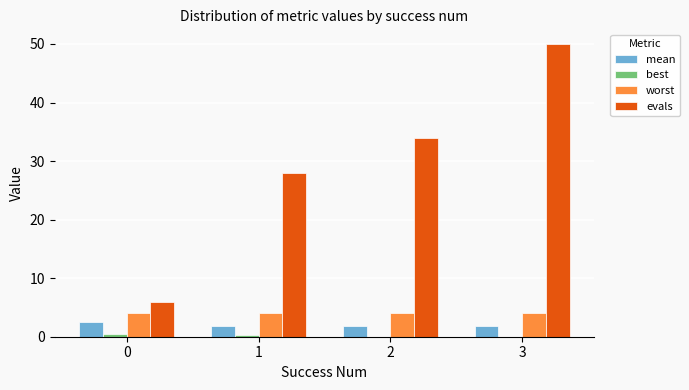

Which series has the largest total across all categories?

evals